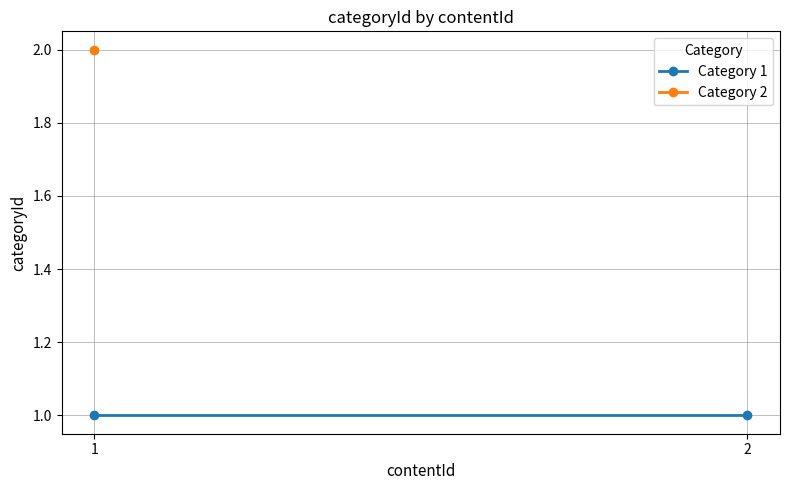

Between 1 and 2, which is larger?

1